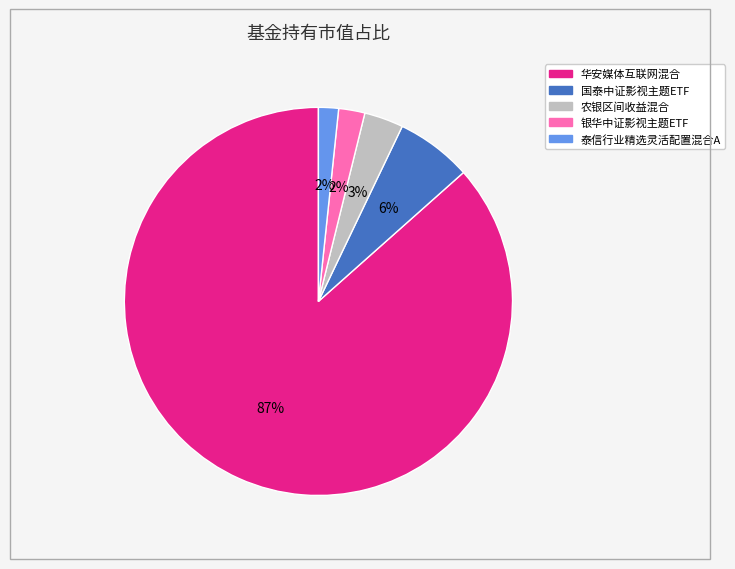

Does any single category account for the majority?

Yes